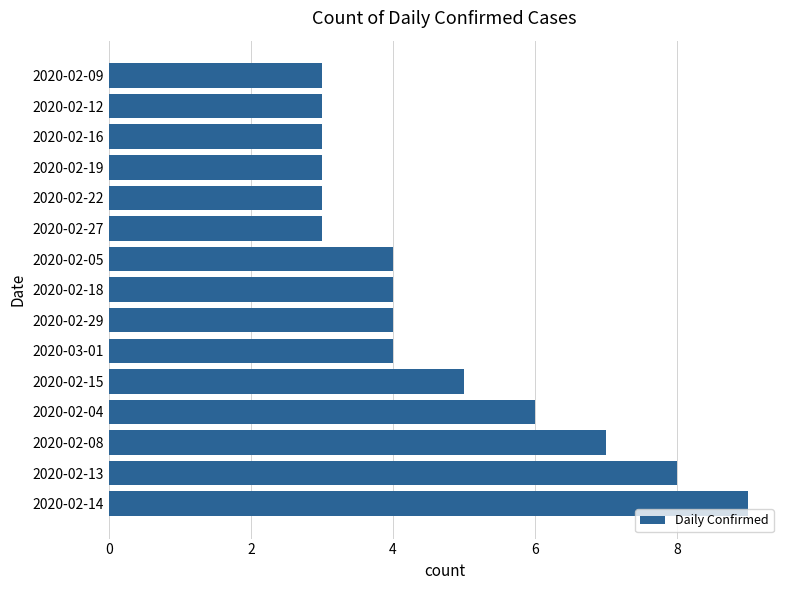

How many categories are shown in the chart?

15